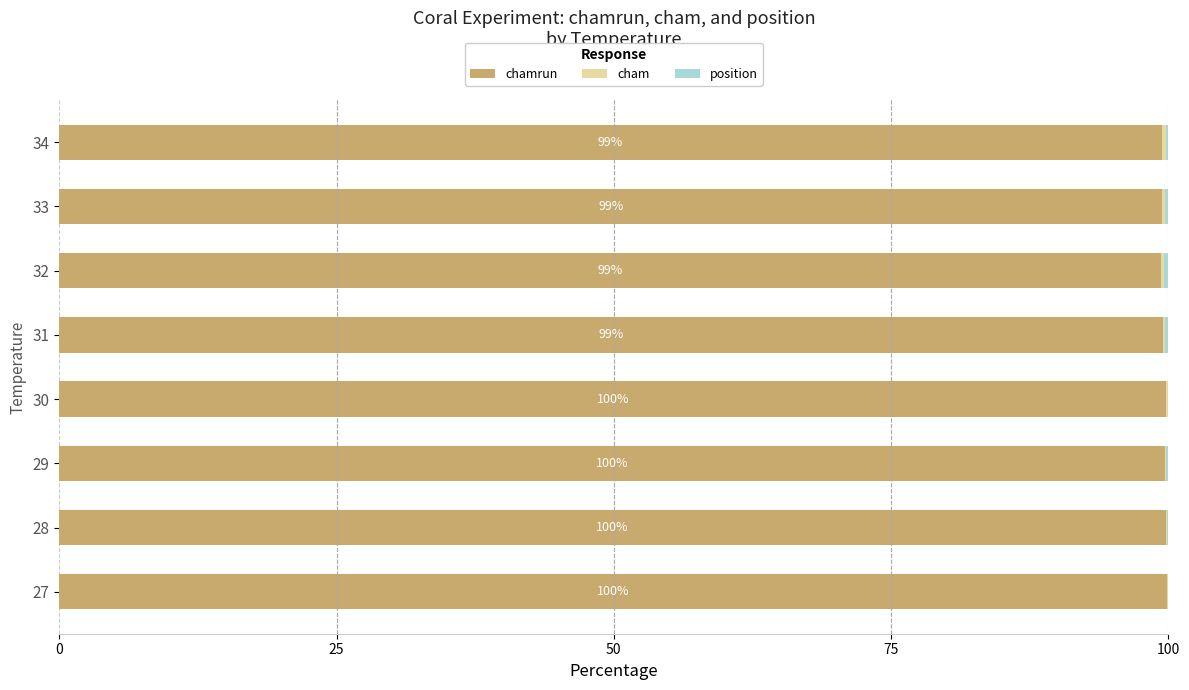

How many cham values are between 0 and 1?

8